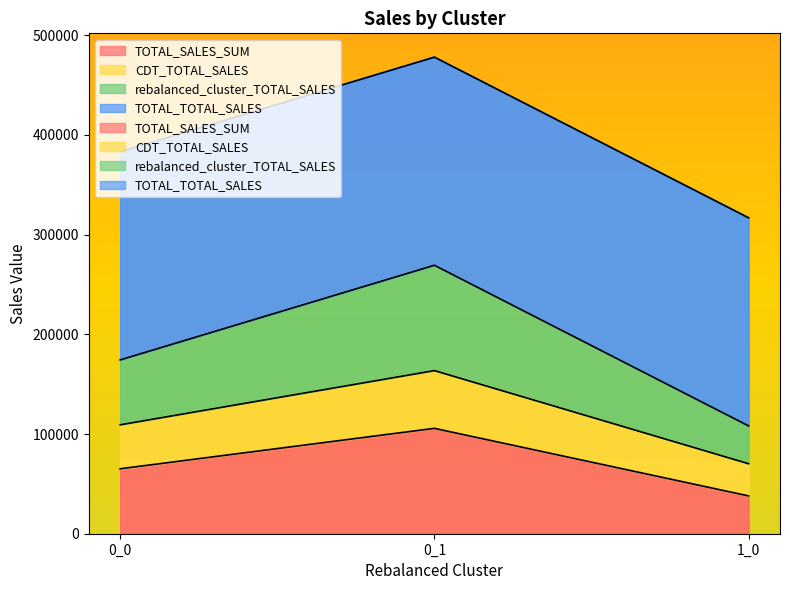

What is the sum of all rebalanced_cluster_TOTAL_SALES values?

208719.6